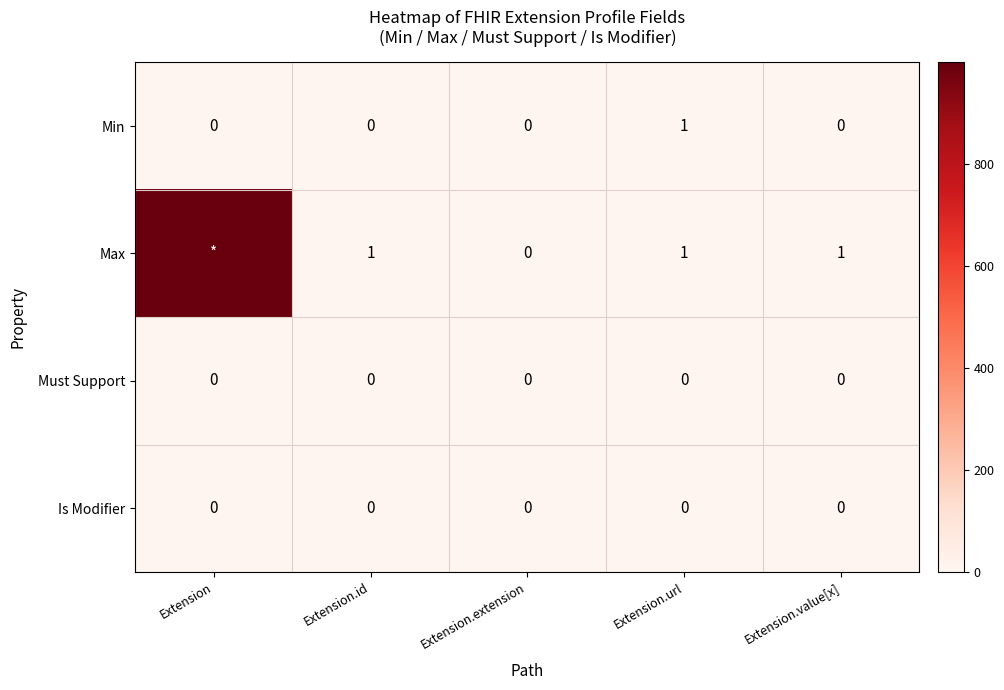

At how many categories does at least one series exceed 397?

1